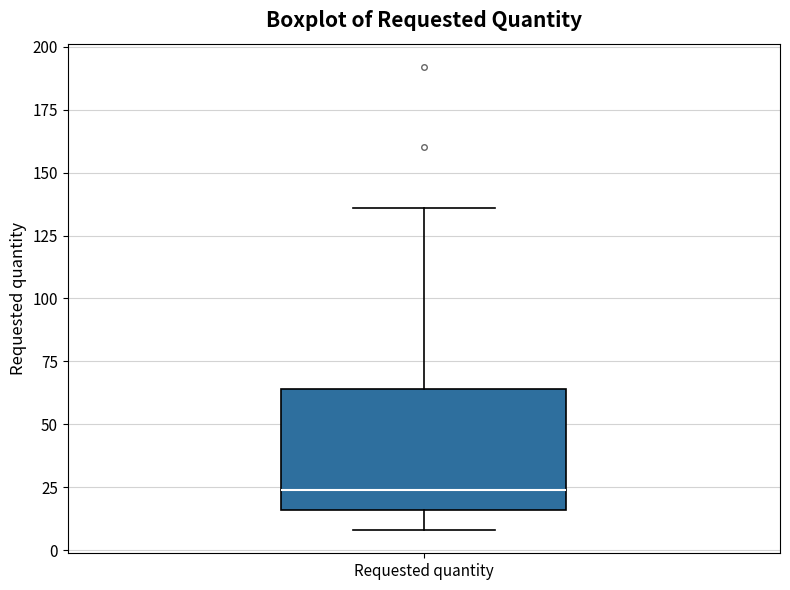

Where does the upper whisker of the box for Requested quantity end on the y-axis? The values are not printed on the chart, so give them approximately, as read against the axis.

135